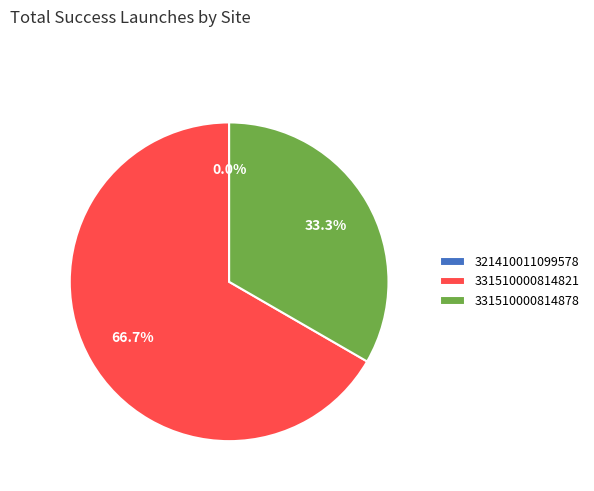

Is 321410011099578 the majority of the pie?

No